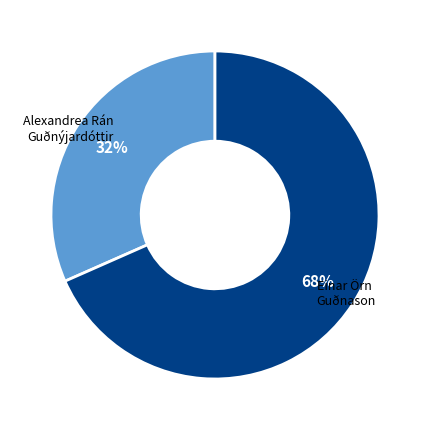

To the nearest percent, what is the average slice percentage?

50%